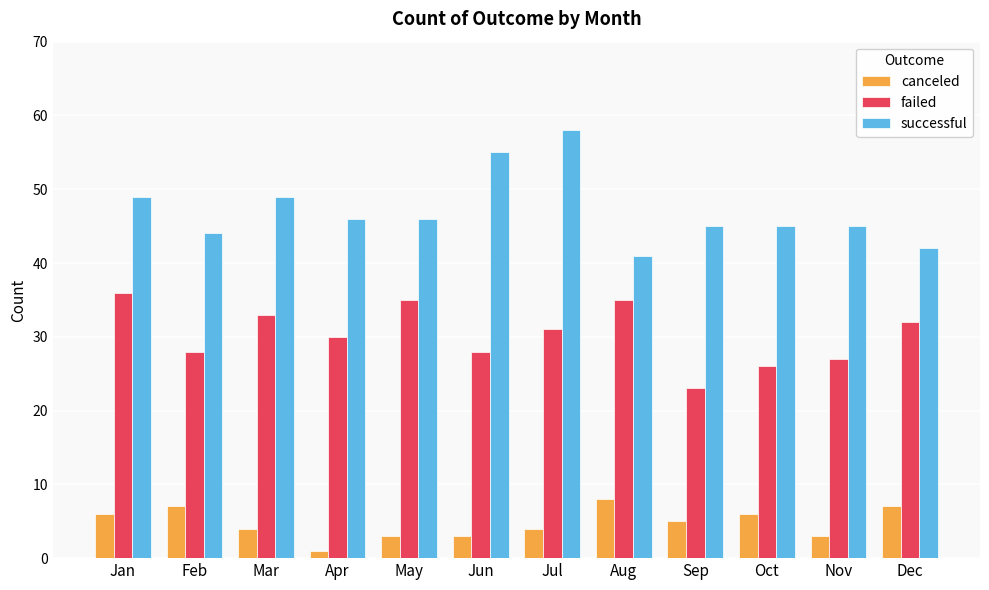

How many bars are there in total?

36